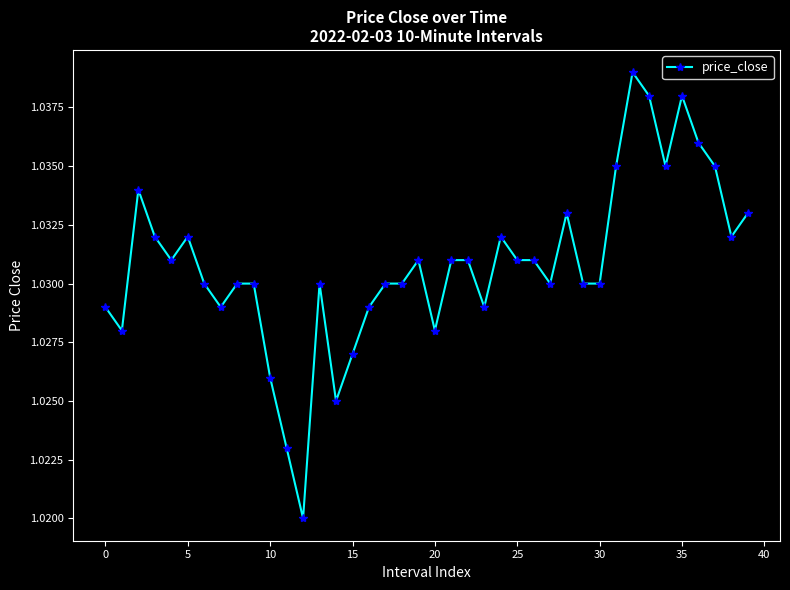

What is the sum of all values?

41.2